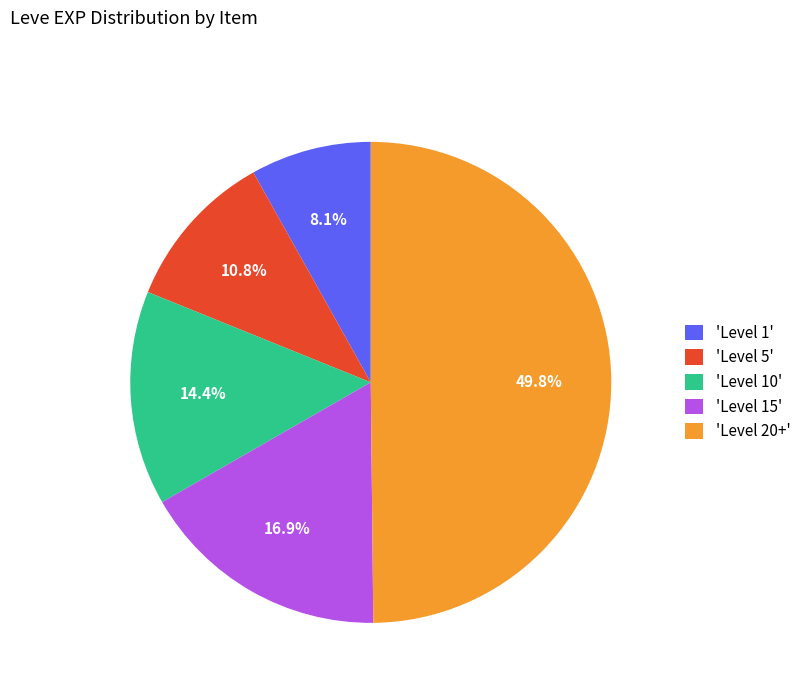

Is 'Level 1' the majority of the pie?

No